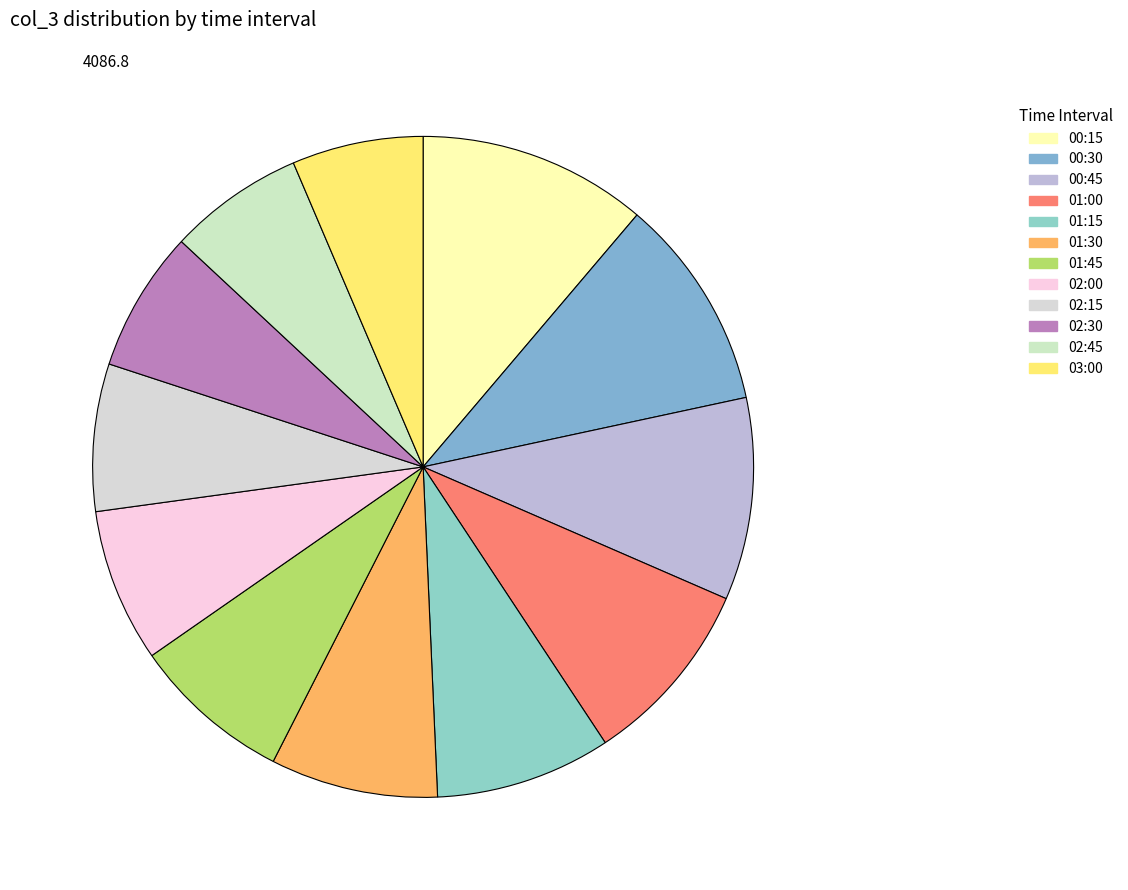

Approximately how many times larger is the value at 00:30 compared to 03:00?

1.6